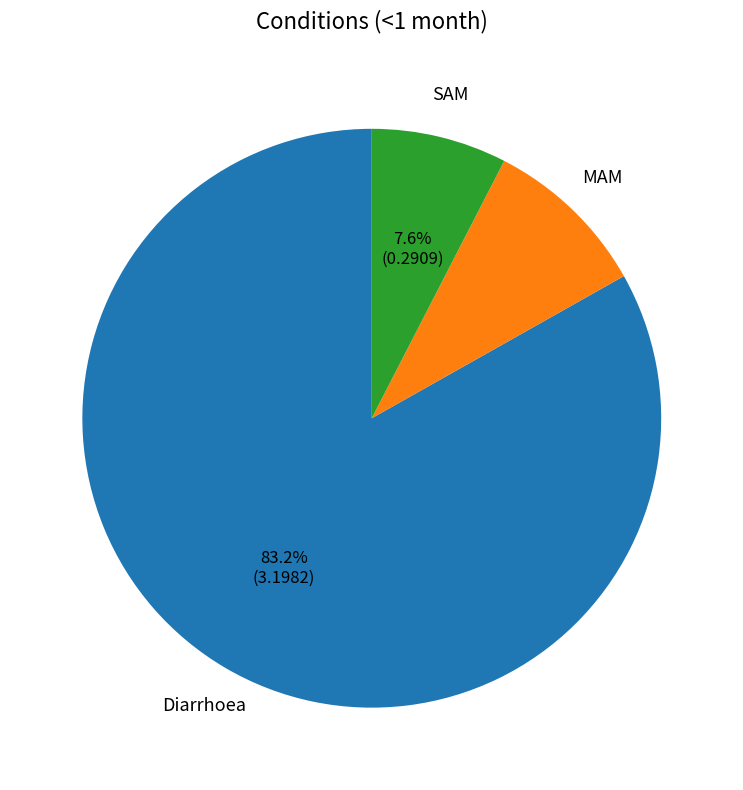

What percentage is the Diarrhoea slice, to the nearest percent?

83%